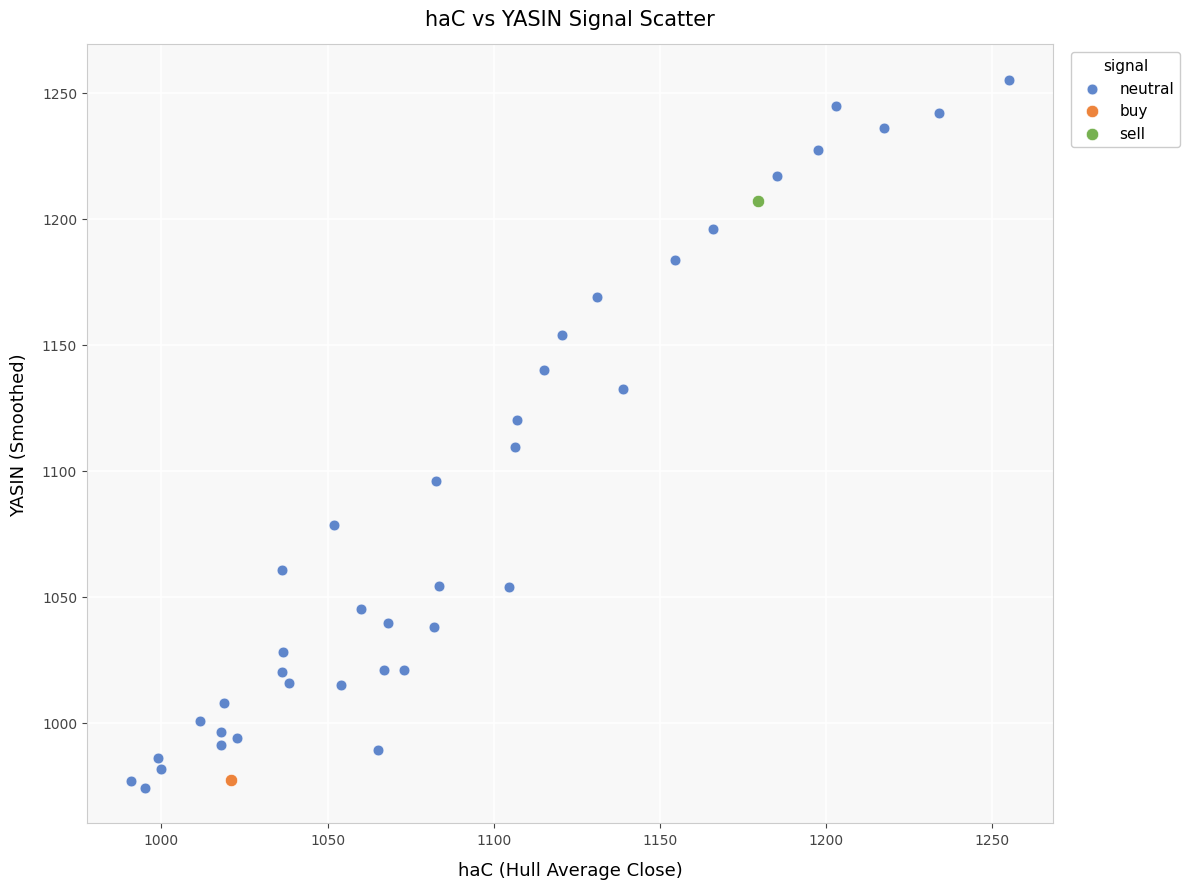

What are all the series names shown in the legend?

neutral, buy, sell